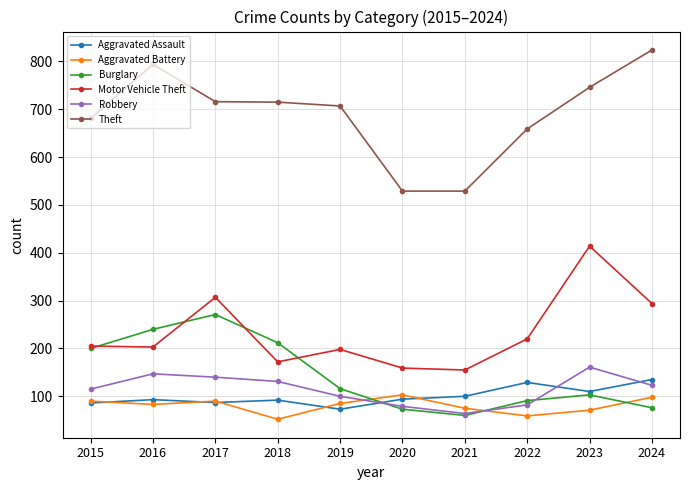

What is the approximate value of Robbery at 2018, to the nearest 10?

130